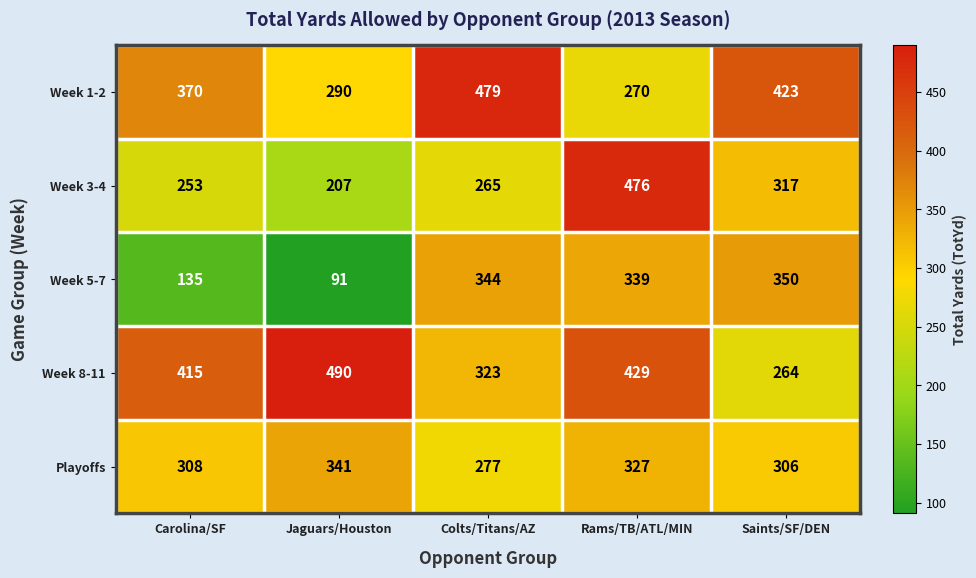

What is the total value across all series at Jaguars/Houston?

1419